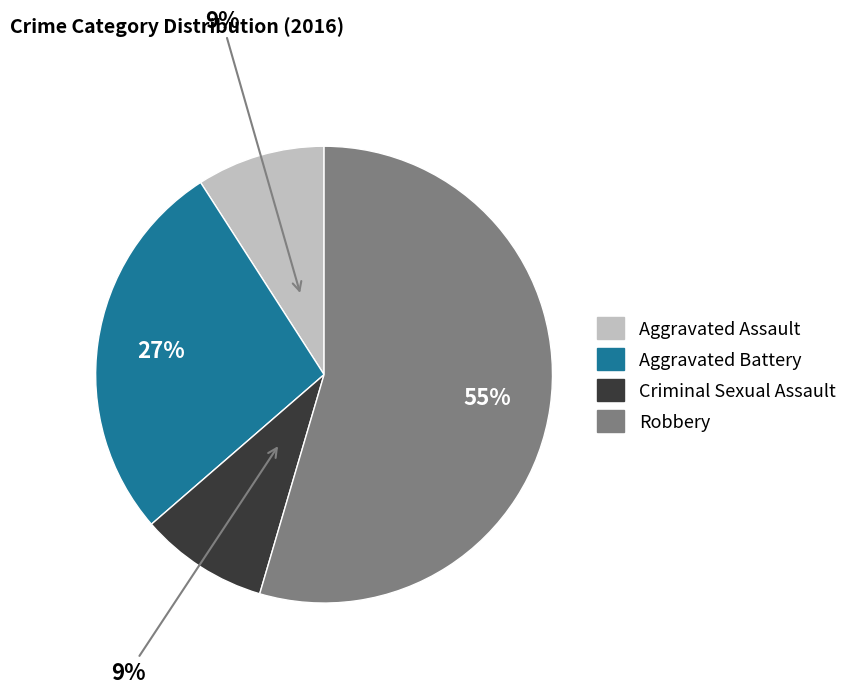

What is the largest slice in the pie chart?

Robbery